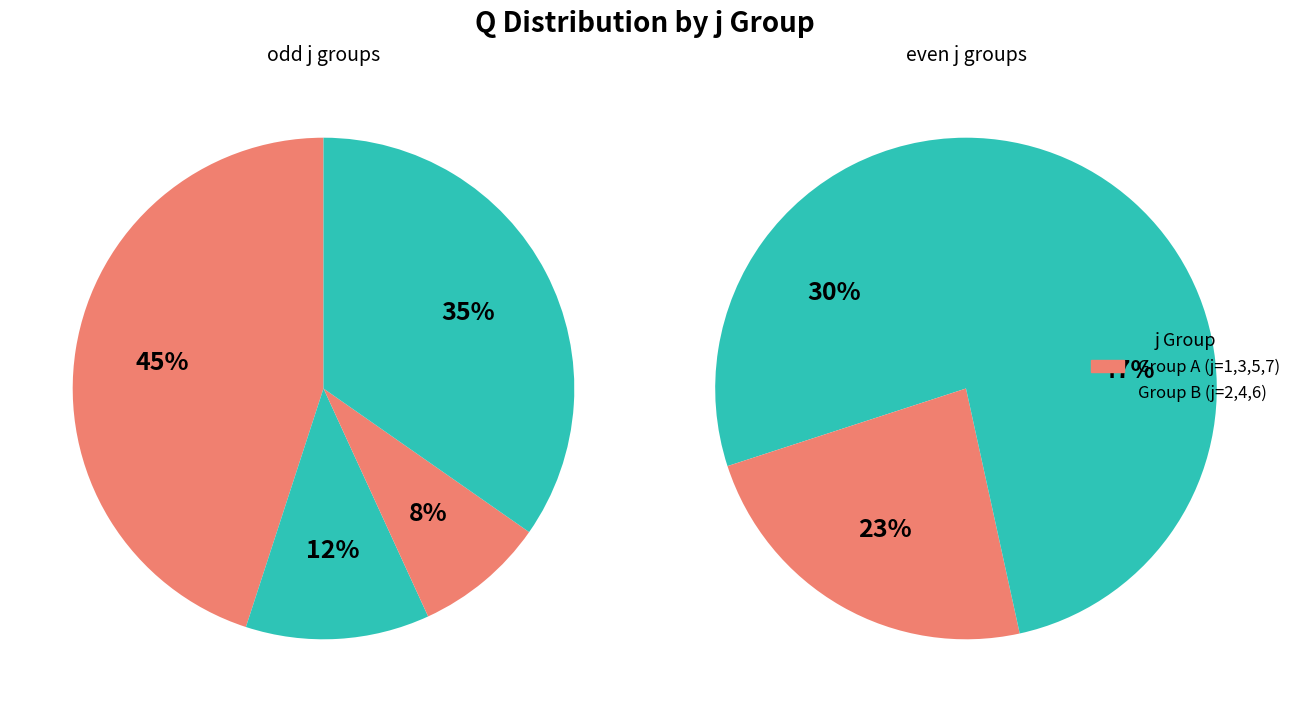

Combined, what portion of the pie is 2 and 6?

50.8%